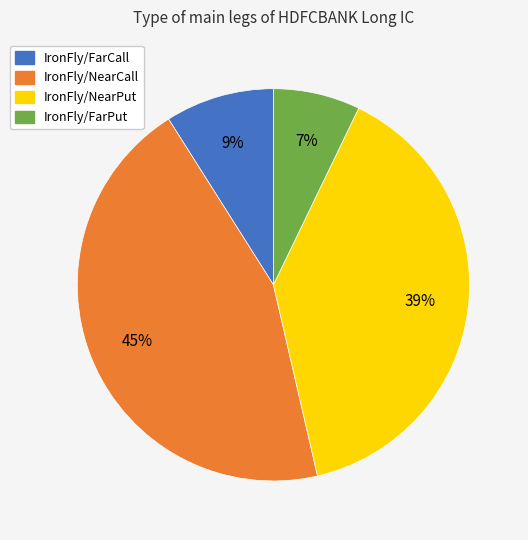

To the nearest percent, what is the average slice percentage?

25%